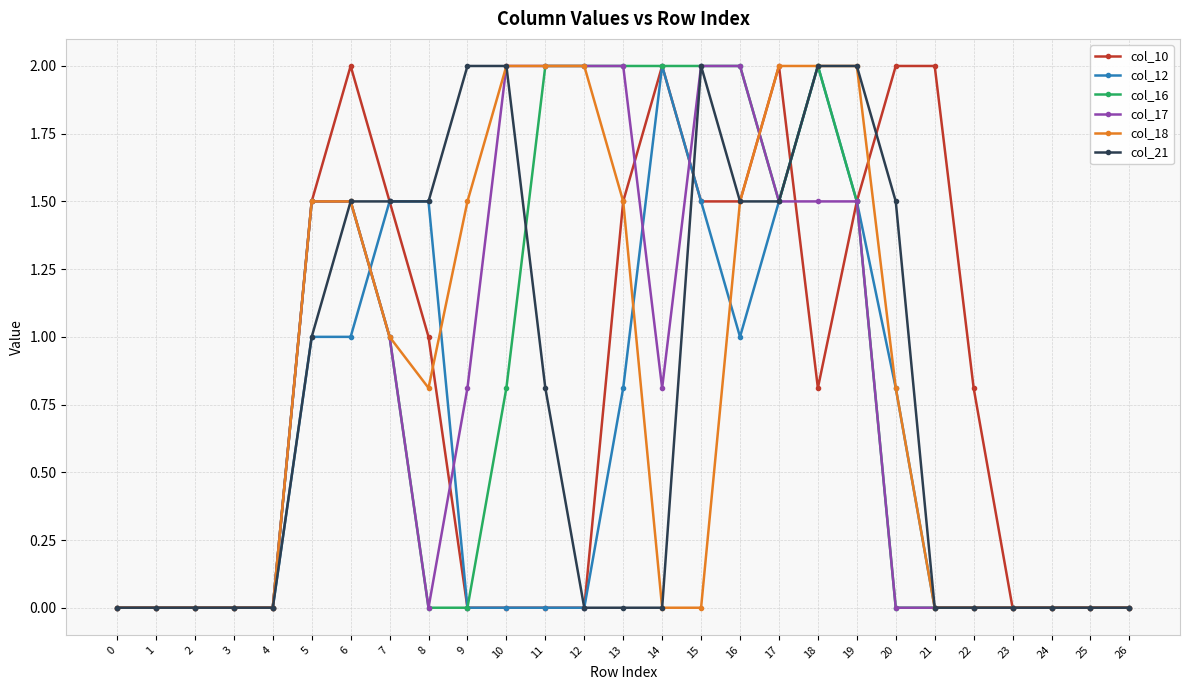

What is the difference between the highest and lowest values at 14?

2.0